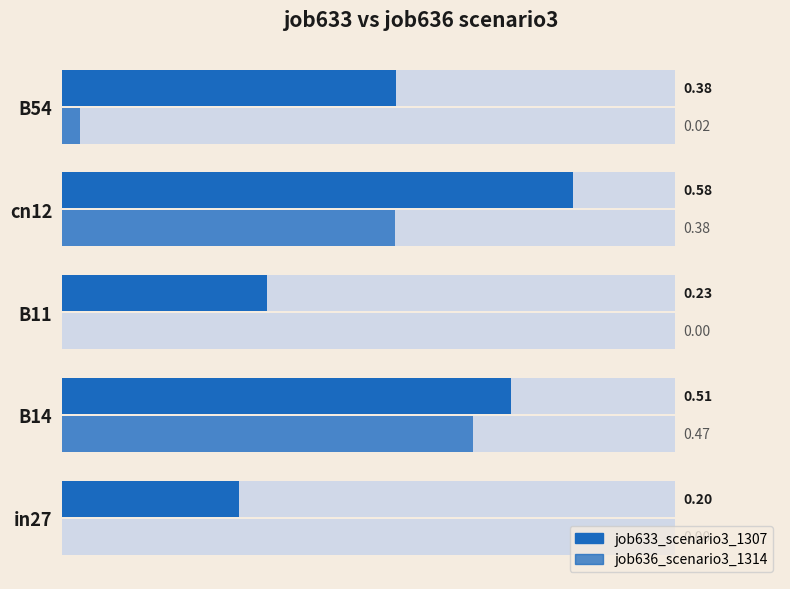

Is the value of job633_scenario3_1307 at B11 greater than the value of job636_scenario3_1314 at B54?

Yes